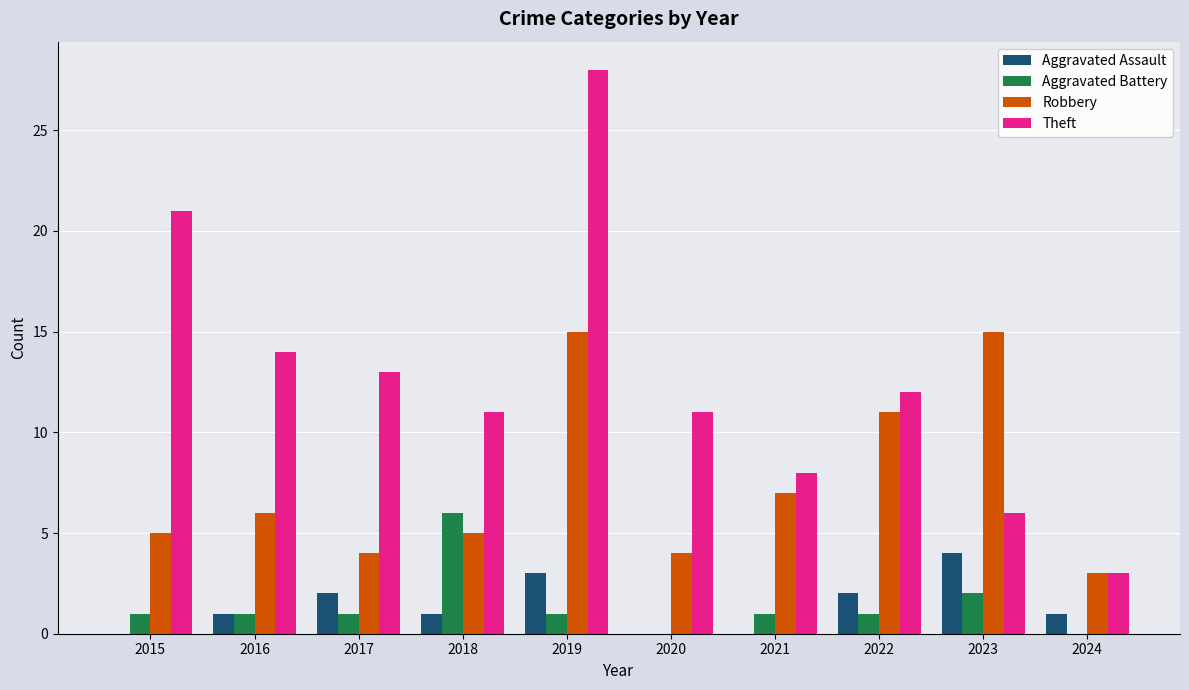

What is the maximum value shown in the chart?

28